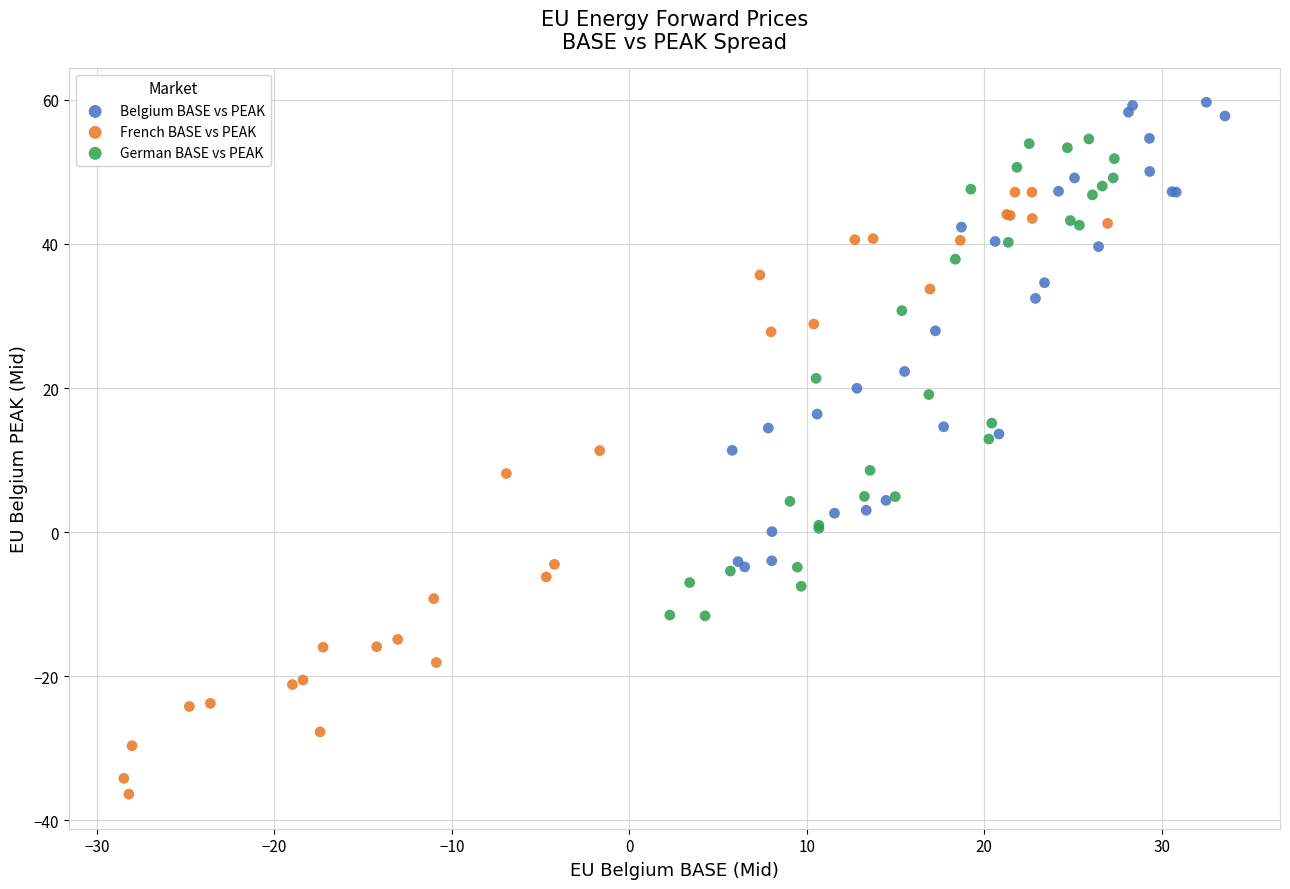

Which series reaches the minimum Y coordinate?

French BASE vs PEAK